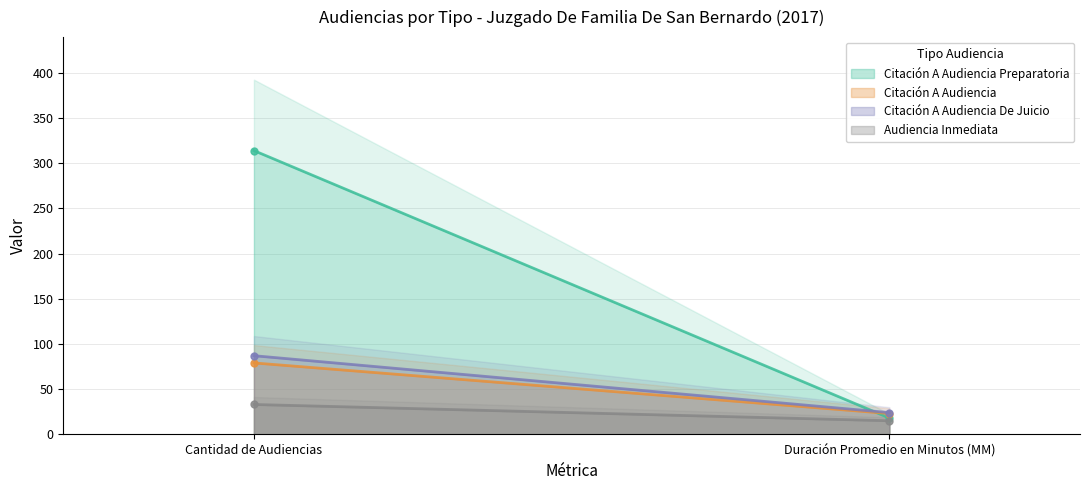

Is it true that Citación A Audiencia Preparatoria equals 314 at Cantidad de Audiencias?

True